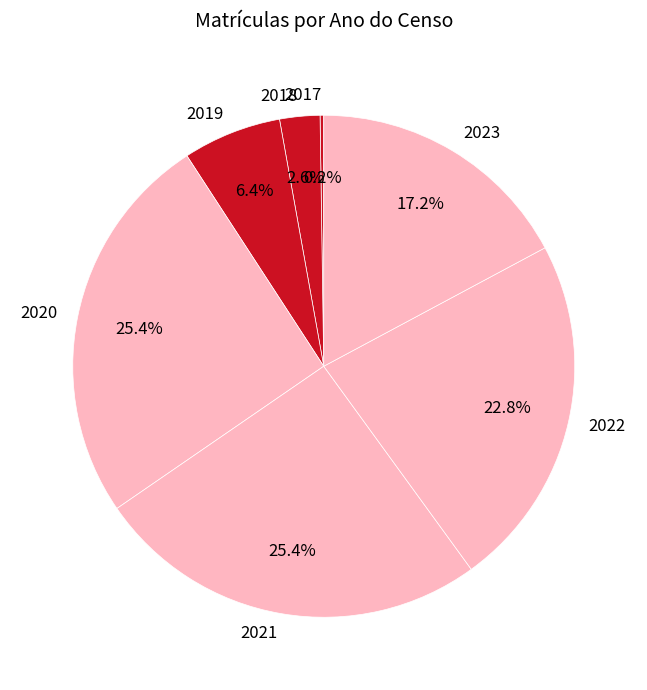

To the nearest percent, what is the difference between the largest and smallest slice percentages?

25%